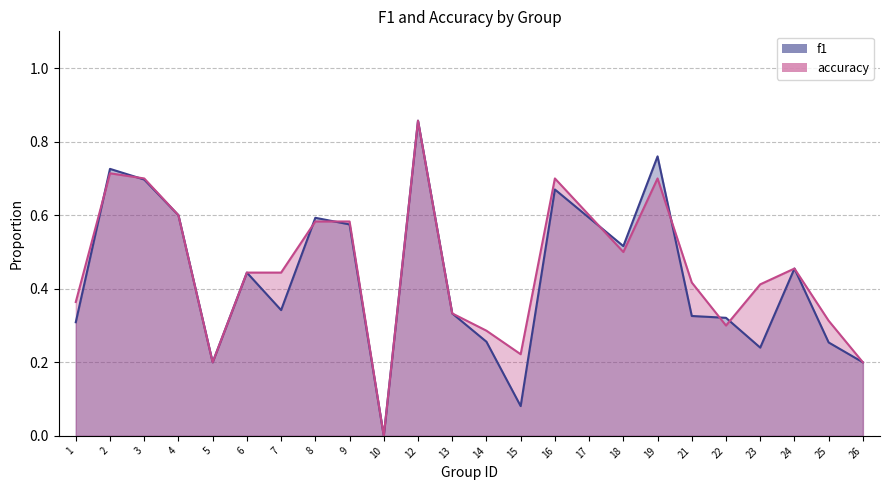

Reading left to right, list all the values displayed in this chart.

f1: 1=0.3	2=0.7	3=0.7	4=0.6	5=0.2	6=0.4	7=0.3	8=0.6	9=0.6	10=0.0	12=0.9	13=0.3	14=0.3	15=0.1	16=0.7	17=0.6	18=0.5	19=0.8	21=0.3	22=0.3	23=0.2	24=0.5	25=0.3	26=0.2
accuracy: 1=0.4	2=0.7	3=0.7	4=0.6	5=0.2	6=0.4	7=0.4	8=0.6	9=0.6	10=0.0	12=0.9	13=0.3	14=0.3	15=0.2	16=0.7	17=0.6	18=0.5	19=0.7	21=0.4	22=0.3	23=0.4	24=0.5	25=0.3	26=0.2